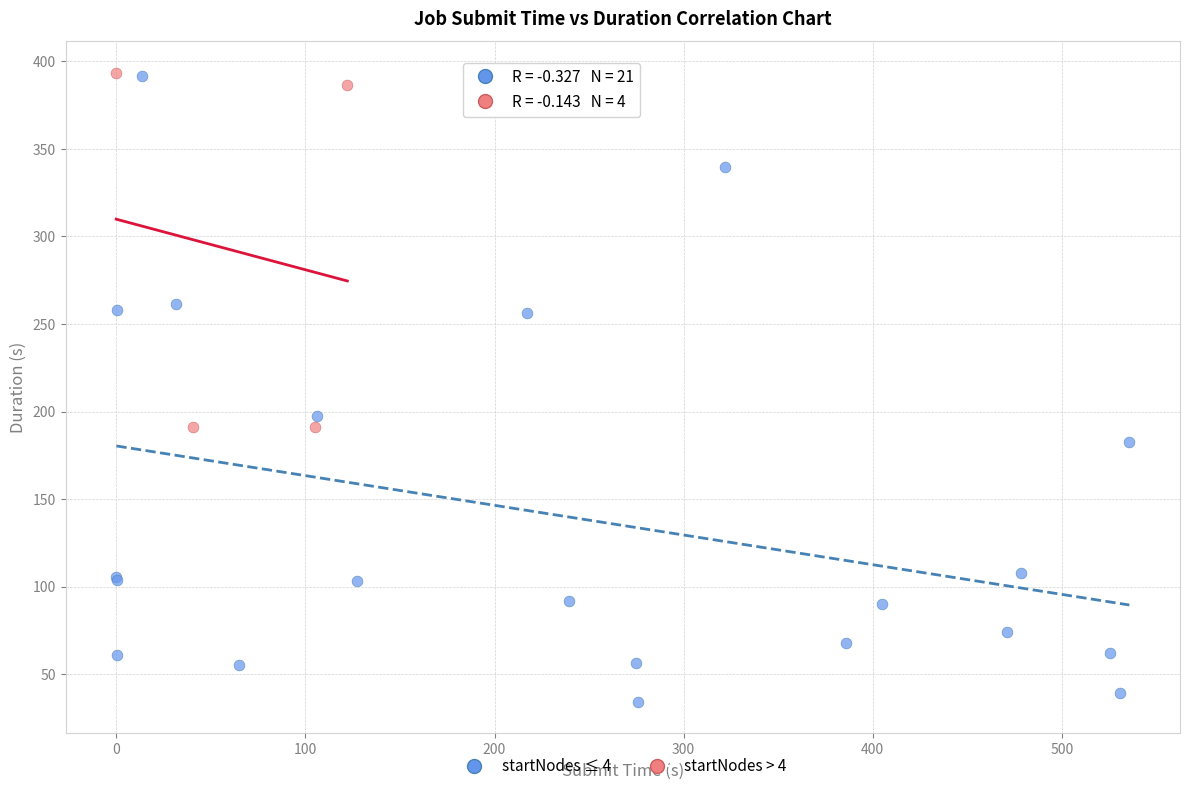

Which series contains the lowest Y value?

startNodes ≤ 4